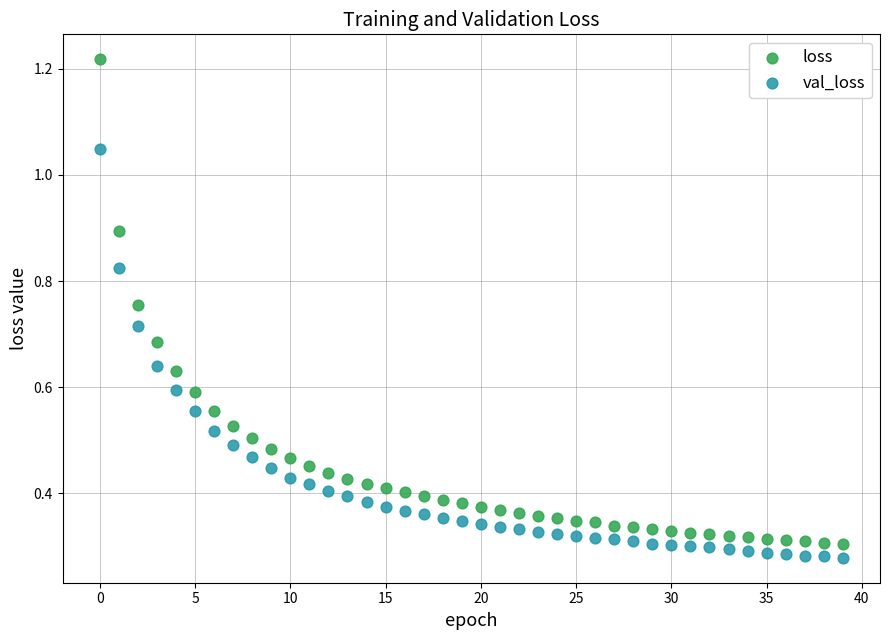

Across all data points, what is the range of Y values (max minus min)?

0.9